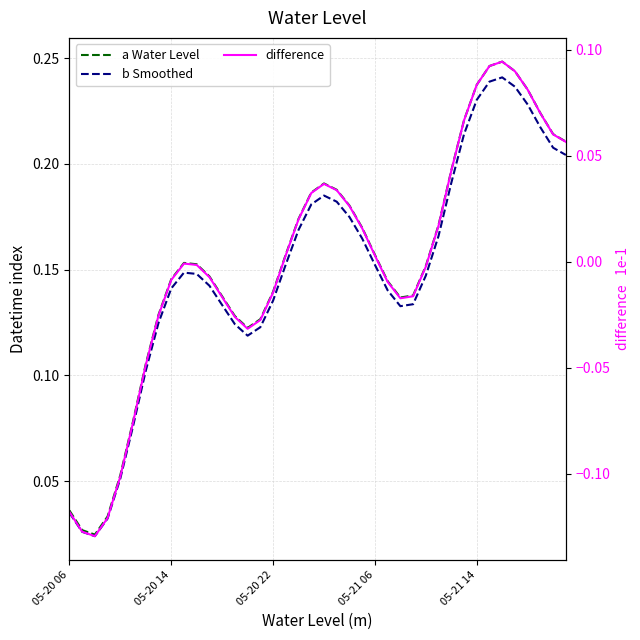

True or false: a Water Level and difference intersect in this chart.

False